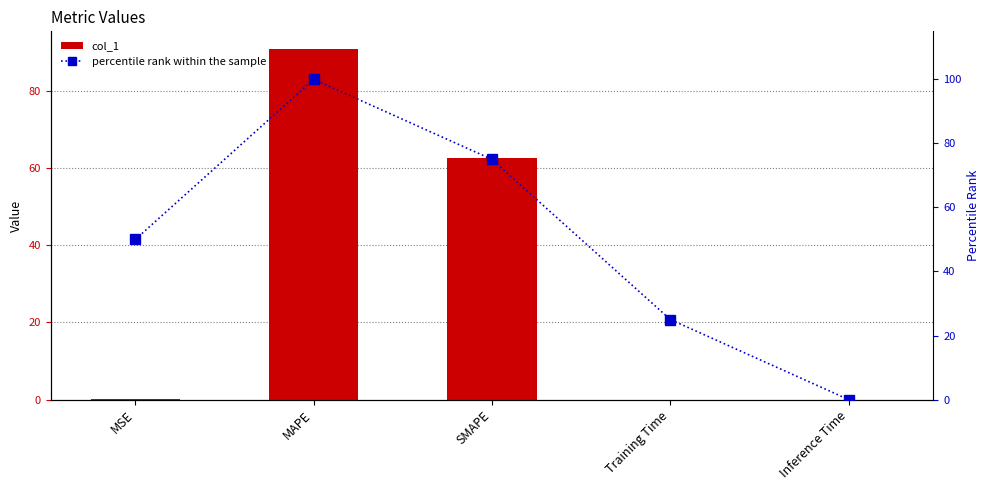

Count the number of data series in this chart.

2